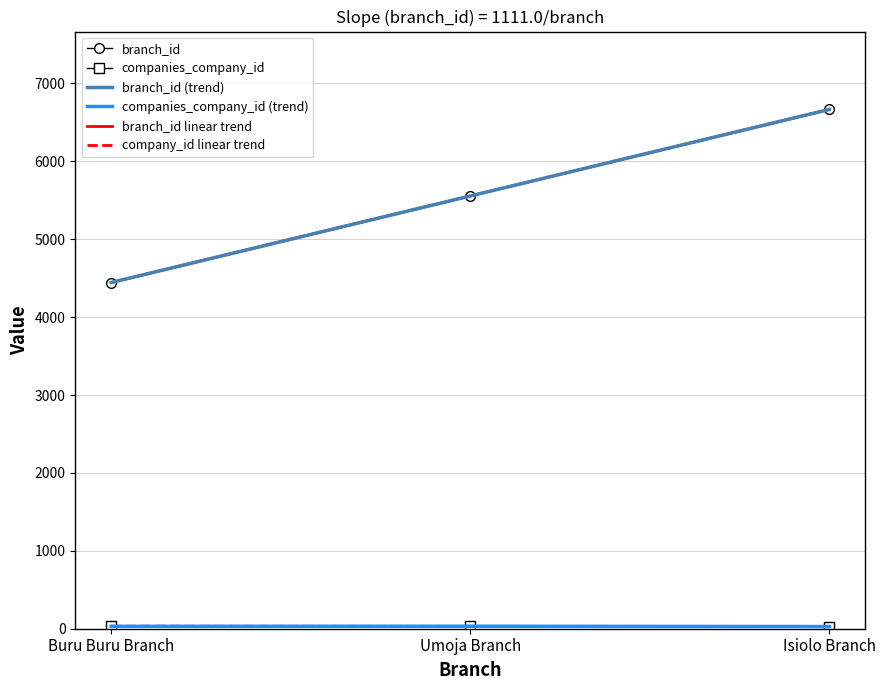

How many lines are shown in the chart?

6